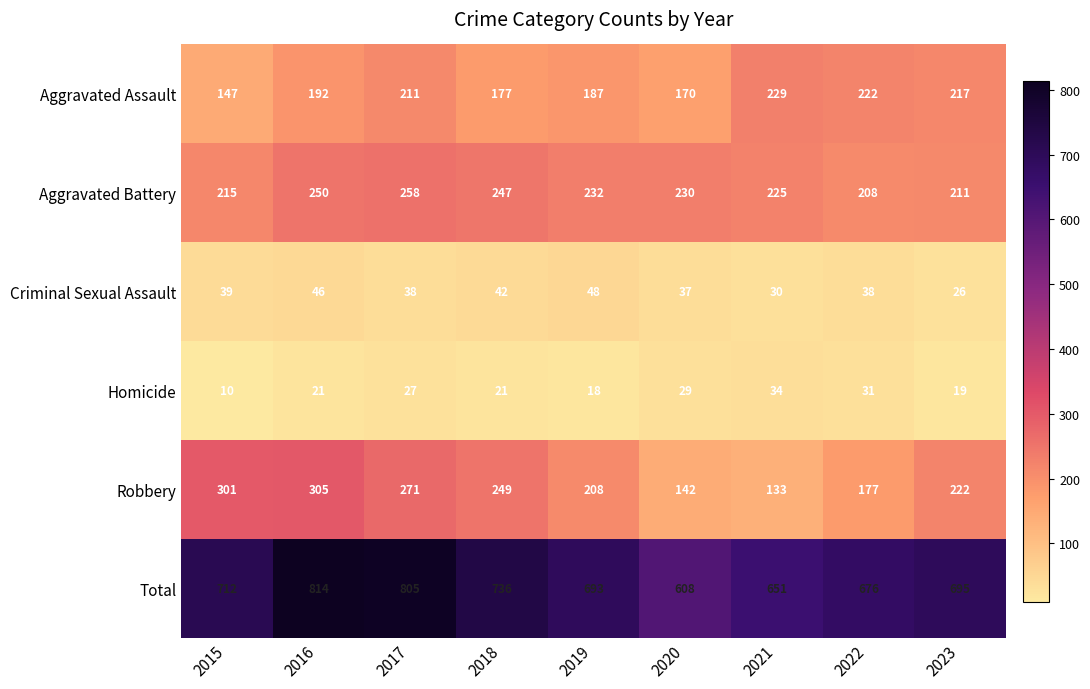

What is the difference between the highest and lowest values at 2015?

702